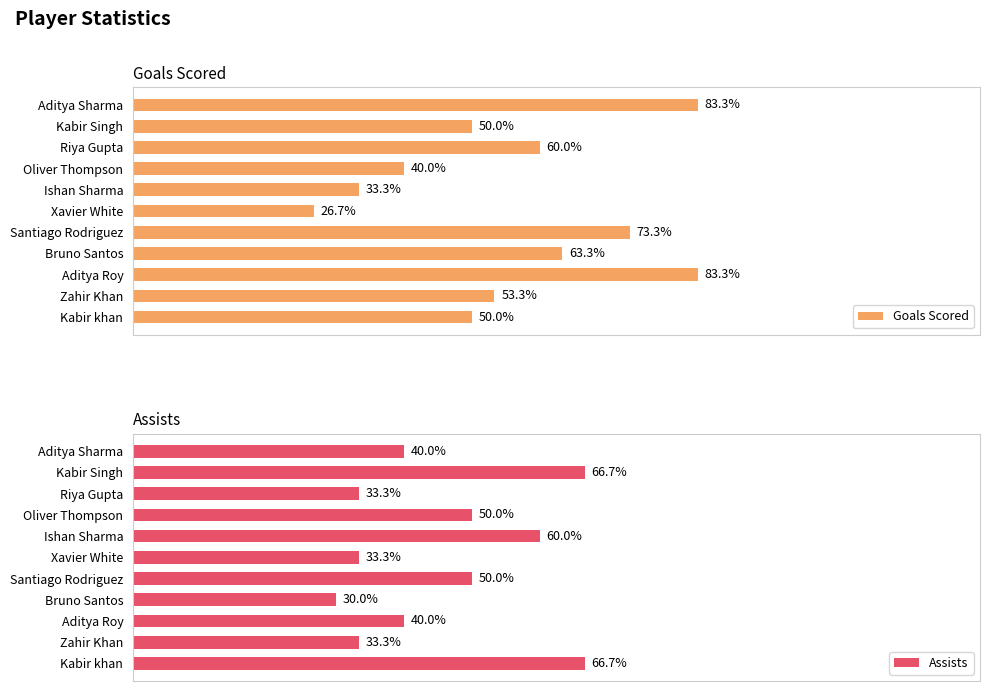

The value of Assists at Riya Gupta is 16. True or false?

False